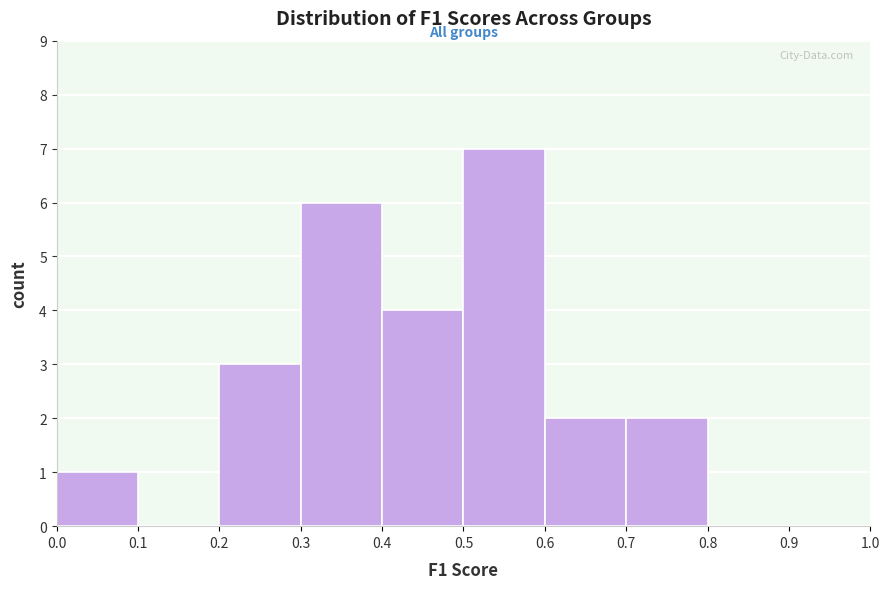

Reading left to right, list every bar in this chart as the range it spans on the x-axis followed by its height. The values are not printed on the chart, so give them approximately, as read against the axis.

0.0 to 0.1: 1
0.1 to 0.2: 0
0.2 to 0.3: 3
0.3 to 0.4: 6
0.4 to 0.5: 4
0.5 to 0.6: 7
0.6 to 0.7: 2
0.7 to 0.8: 2
0.8 to 0.9: 0
0.9 to 1.0: 0